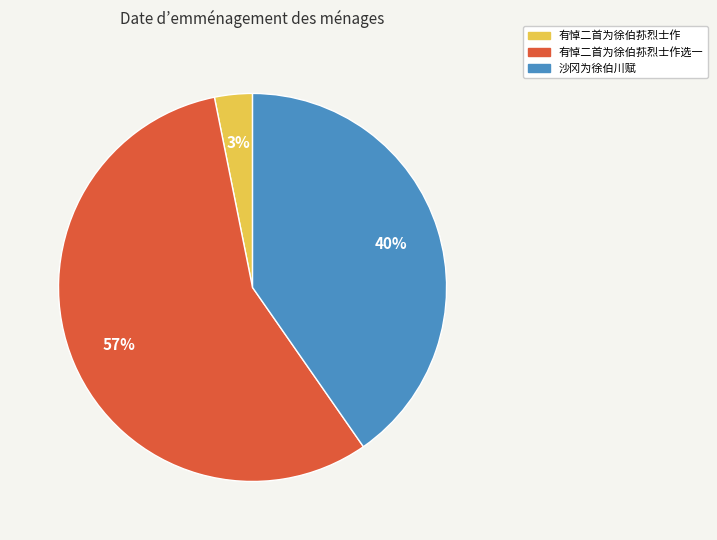

How many segments does this pie chart have?

3